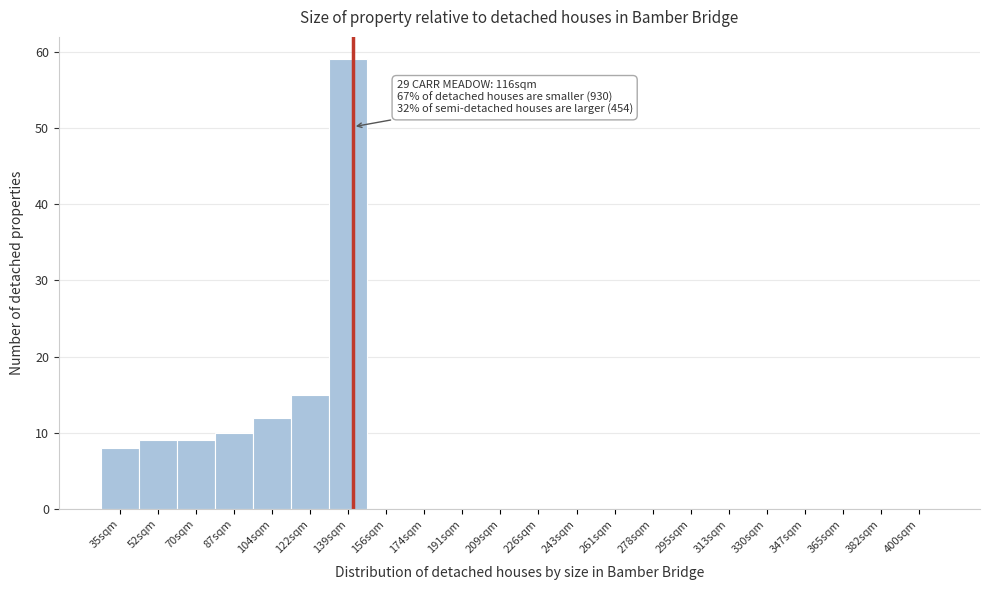

Reading left to right, list all the values displayed in this chart.

35sqm=8	52sqm=9	70sqm=9	87sqm=10	104sqm=12	122sqm=15	139sqm=59	156sqm=0	174sqm=0	191sqm=0	209sqm=0	226sqm=0	243sqm=0	261sqm=0	278sqm=0	295sqm=0	313sqm=0	330sqm=0	347sqm=0	365sqm=0	382sqm=0	400sqm=0